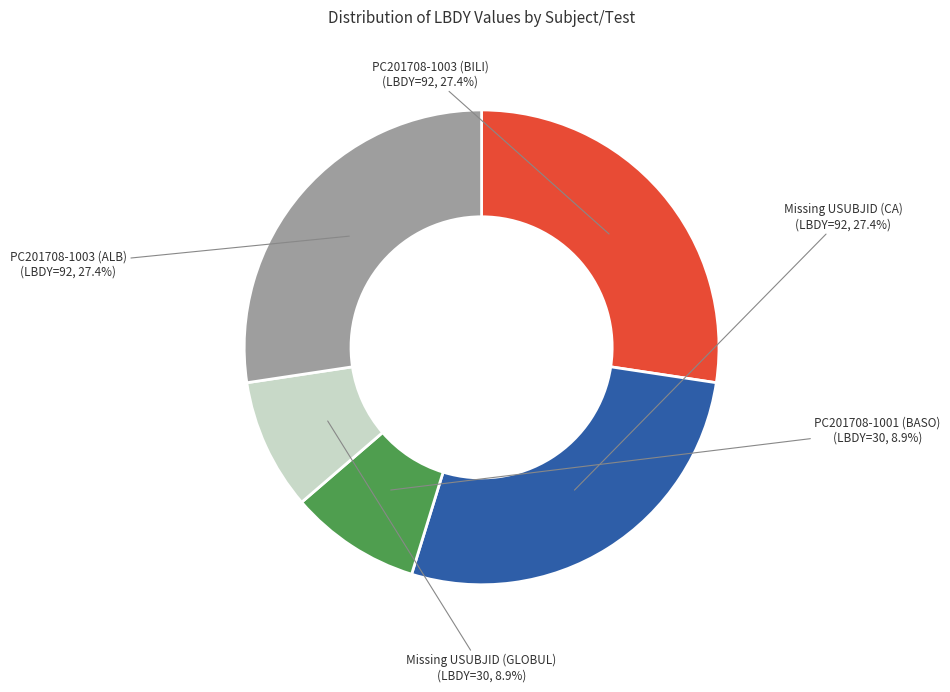

Does any single category account for the majority?

No